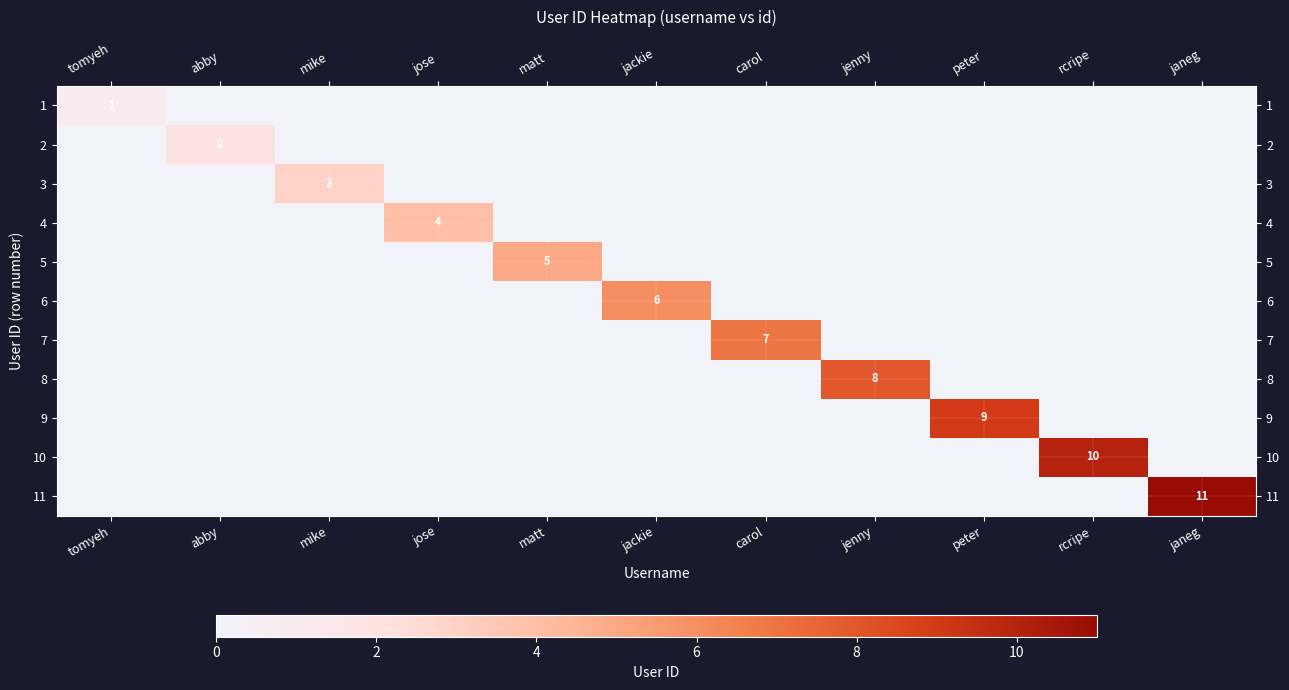

Is it true that 3 equals 0 at peter?

True